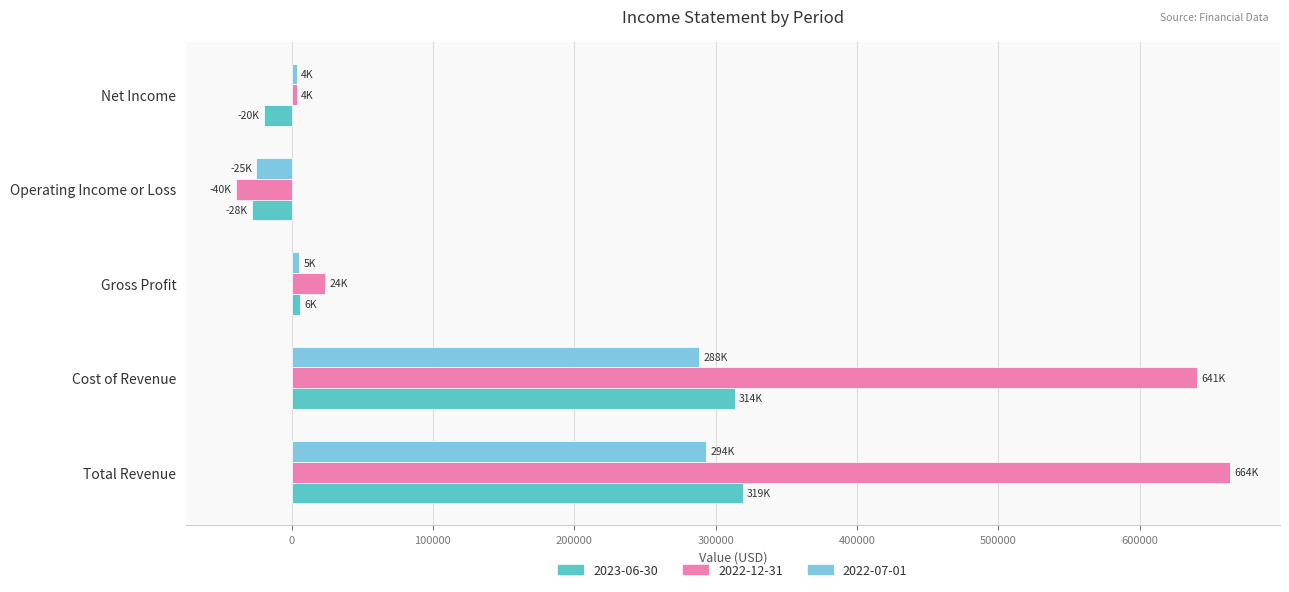

The 2022-12-31 series shows 664200 at Total Revenue. True or false?

True